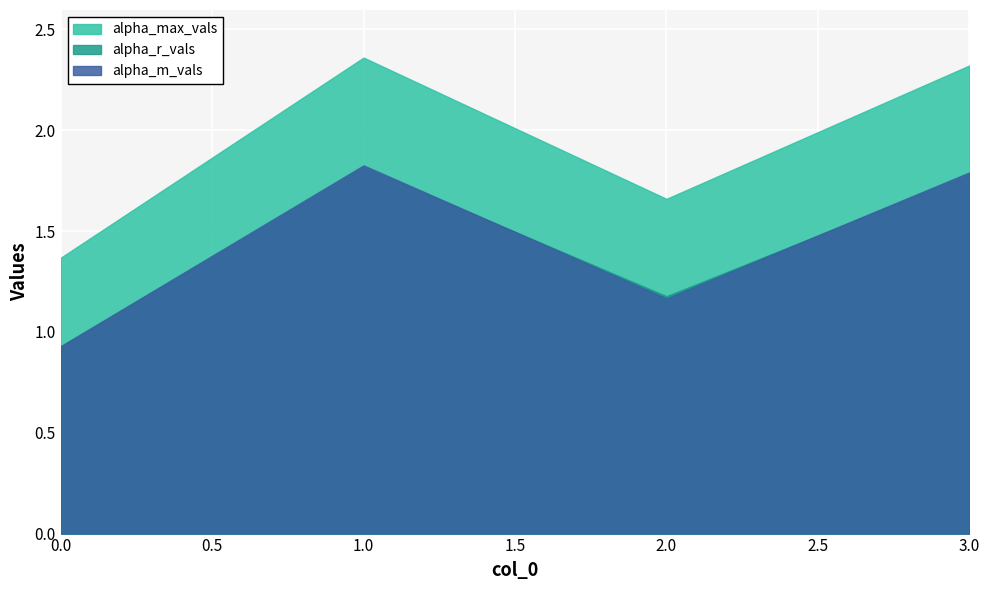

Where is the first local maximum for alpha_max_vals?

1.0